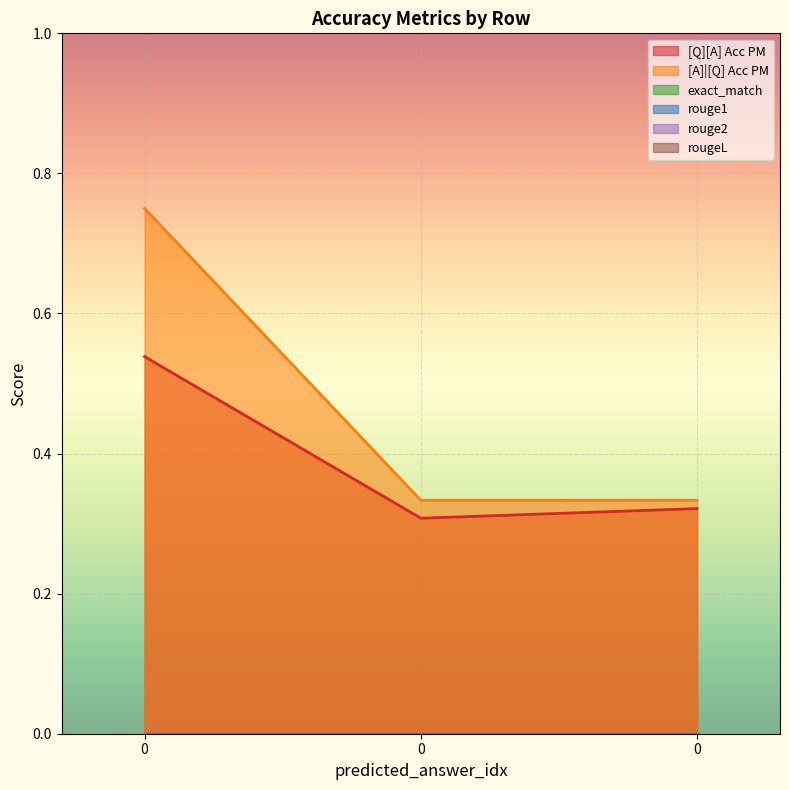

What is the spread (max minus min) of values at 0?

0.8